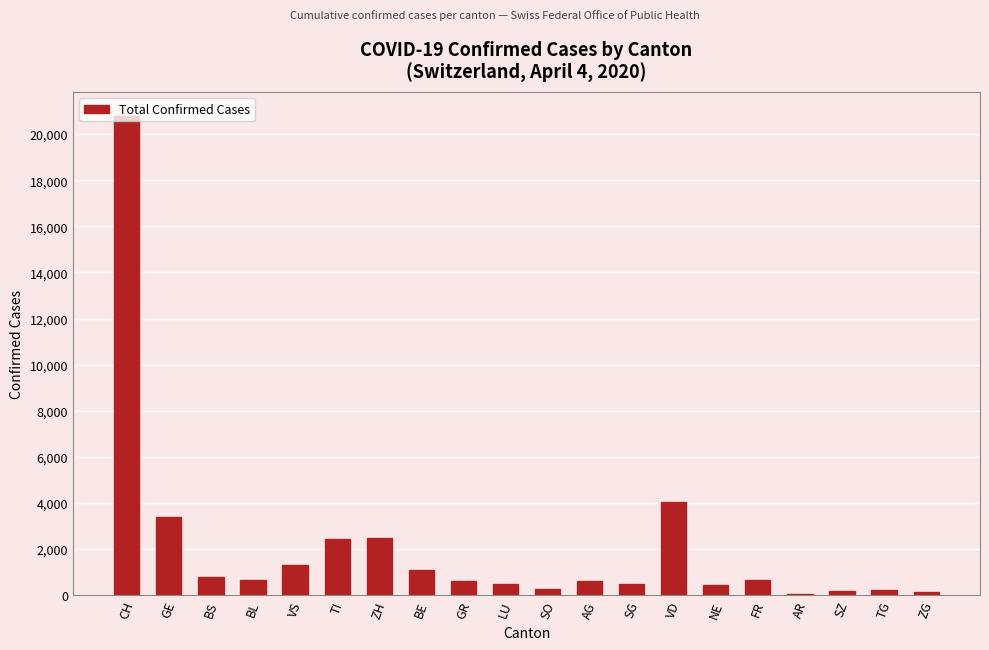

Where is the data nearest to the value 10427?

VD